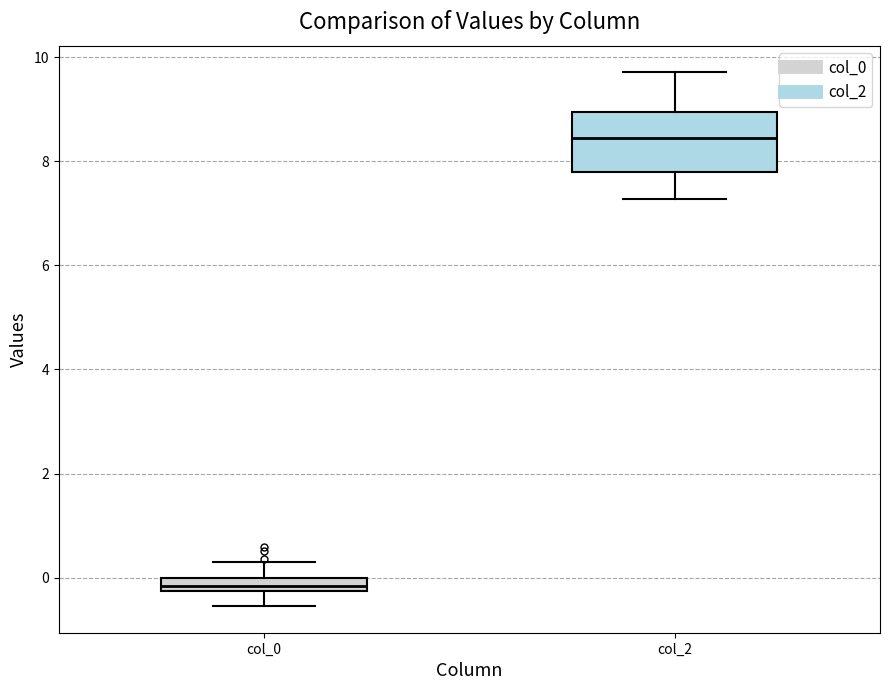

Where does the lower whisker of the box for col_0 end on the y-axis? The values are not printed on the chart, so give them approximately, as read against the axis.

-0.6